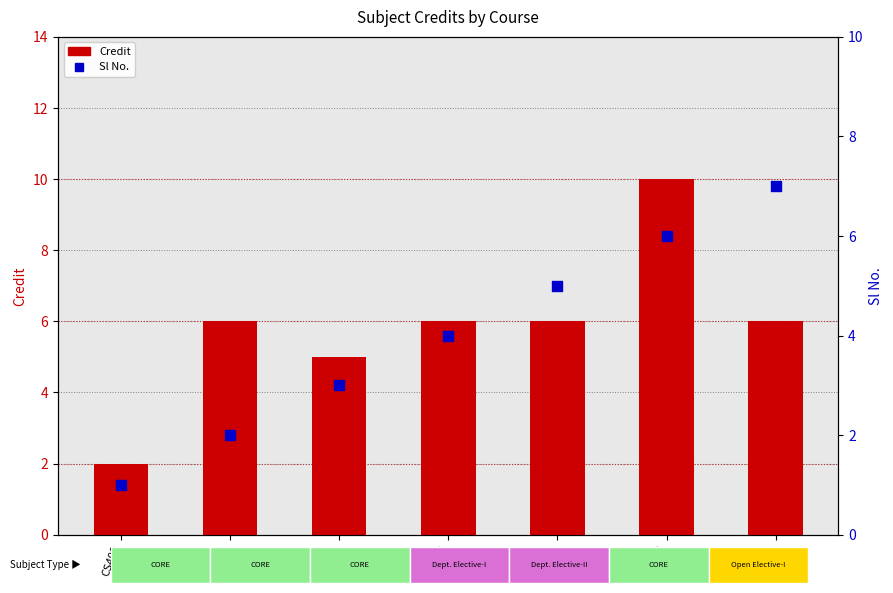

Which series has the widest spread of Y values?

Credit